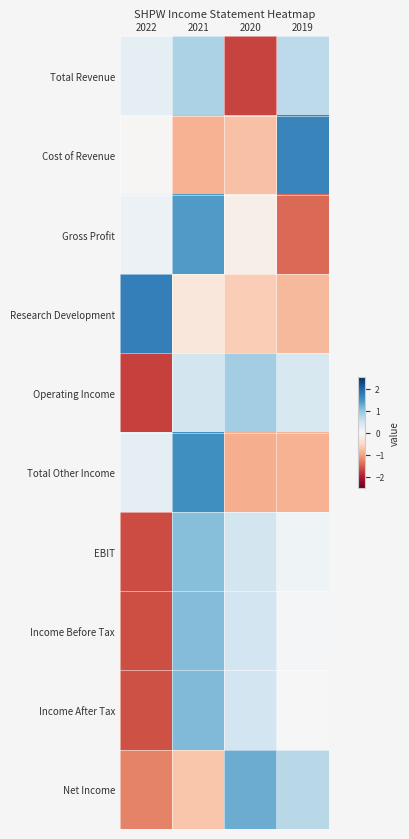

Reading left to right, extract all data points from this chart.

Total Revenue: 2022=0.2	2021=0.8	2020=-1.7	2019=0.7
Cost of Revenue: 2022=-0.0	2021=-0.9	2020=-0.7	2019=1.6
Gross Profit: 2022=0.1	2021=1.4	2020=-0.1	2019=-1.4
Research Development: 2022=1.7	2021=-0.3	2020=-0.6	2019=-0.8
Operating Income: 2022=-1.7	2021=0.5	2020=0.9	2019=0.4
Total Other Income: 2022=0.2	2021=1.5	2020=-0.9	2019=-0.9
EBIT: 2022=-1.6	2021=1.1	2020=0.5	2019=0.1
Income Before Tax: 2022=-1.6	2021=1.1	2020=0.5	2019=0.0
Income After Tax: 2022=-1.6	2021=1.1	2020=0.5	2019=0.0
Net Income: 2022=-1.2	2021=-0.7	2020=1.2	2019=0.7